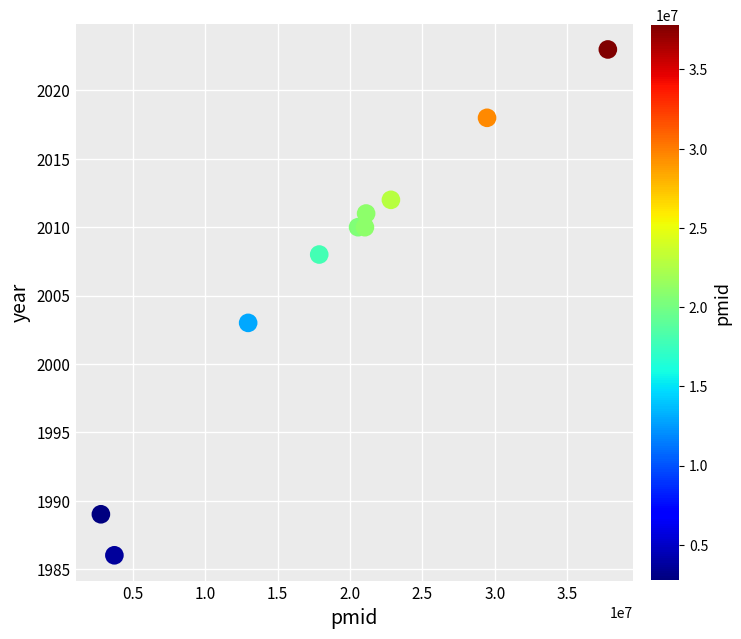

What is the average X value?

19013989